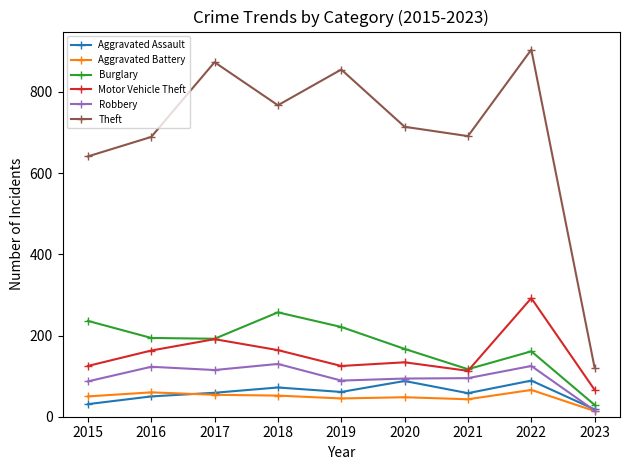

What is the value of the Theft point at the 2nd from the left?

689